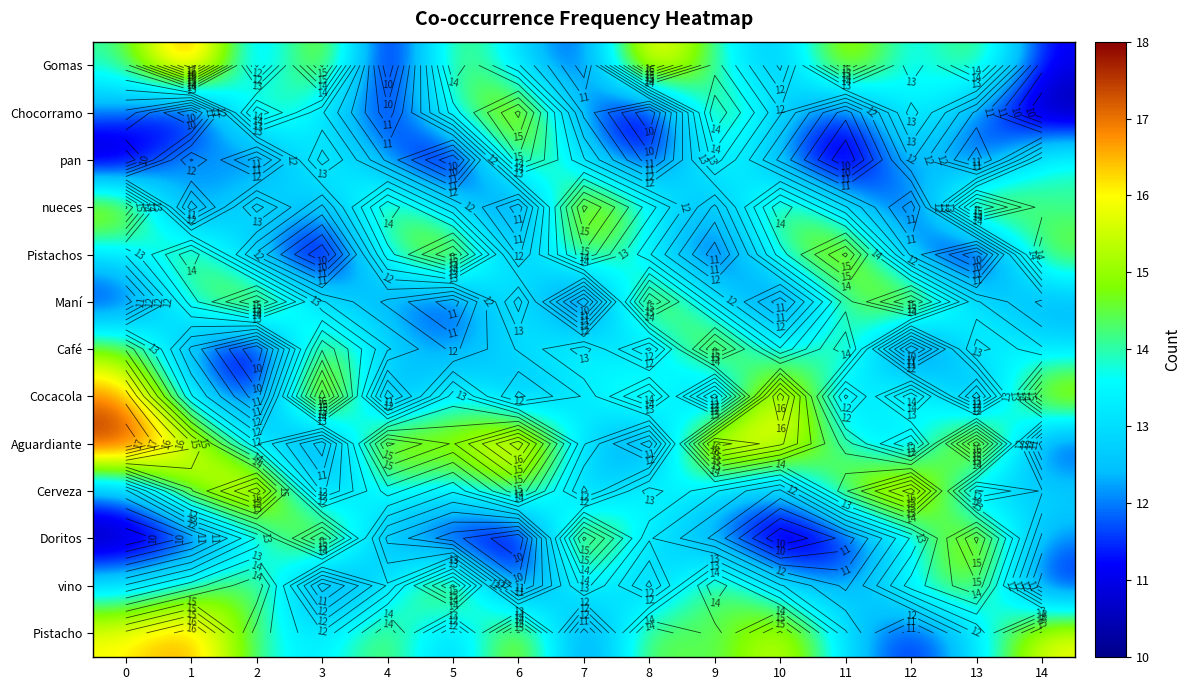

What is the minimum value shown in the chart?

10